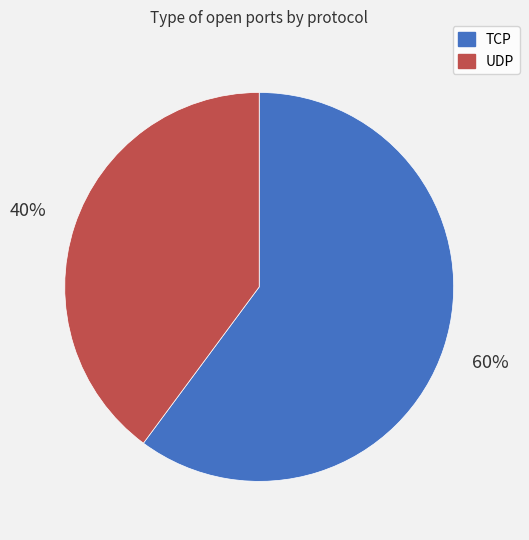

What is the smallest slice in the pie chart?

UDP